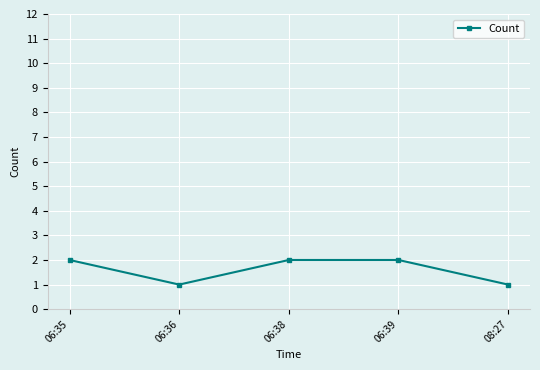

How many distinct data groups are displayed?

1